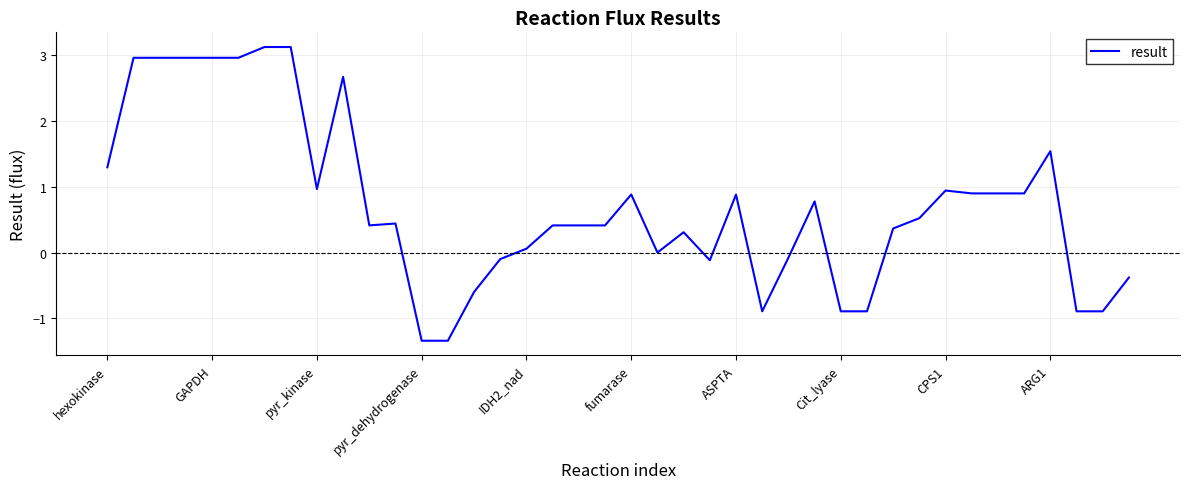

Does the chart display data point markers on the line(s)?

No